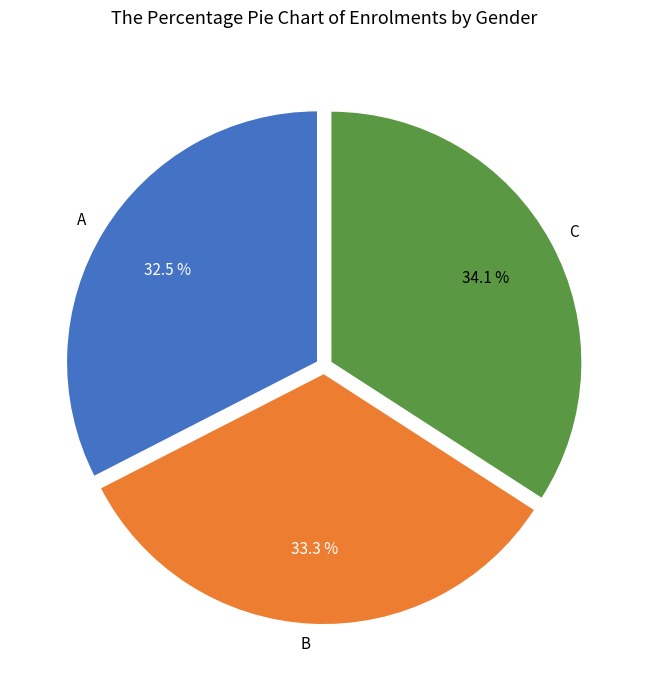

True or false: A accounts for 46% of the total.

False